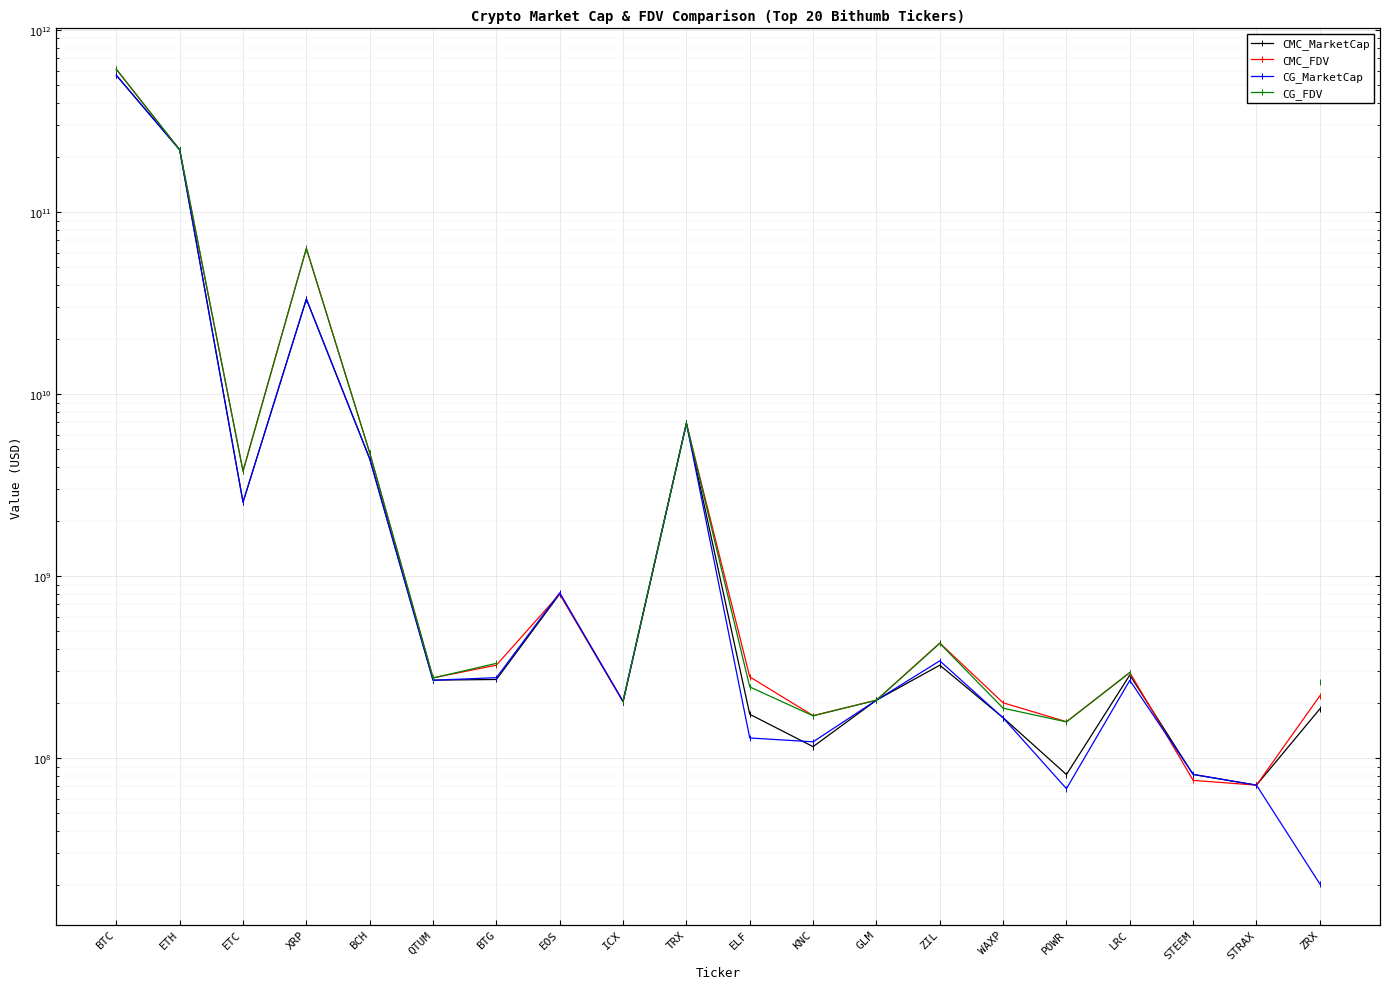

Which category has the highest value in the CG_FDV series?

BTC